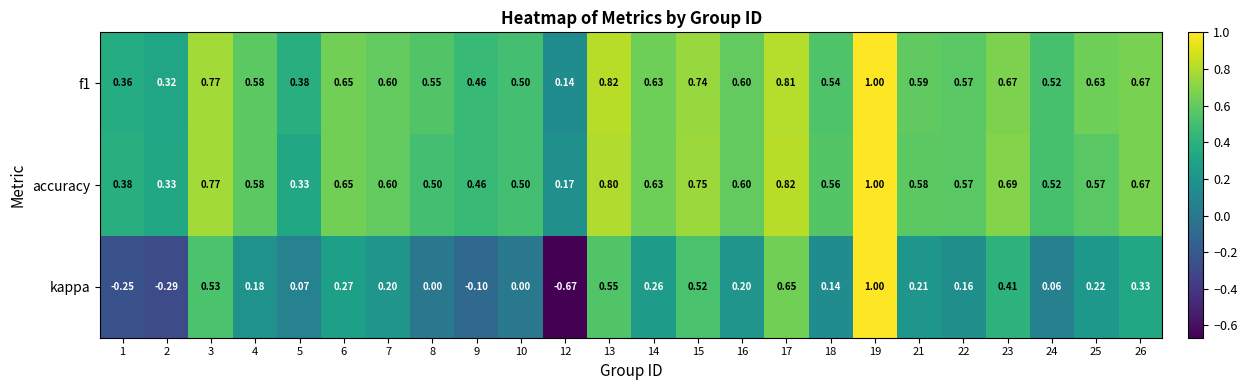

Which series changed the most between 5 and 24?

accuracy